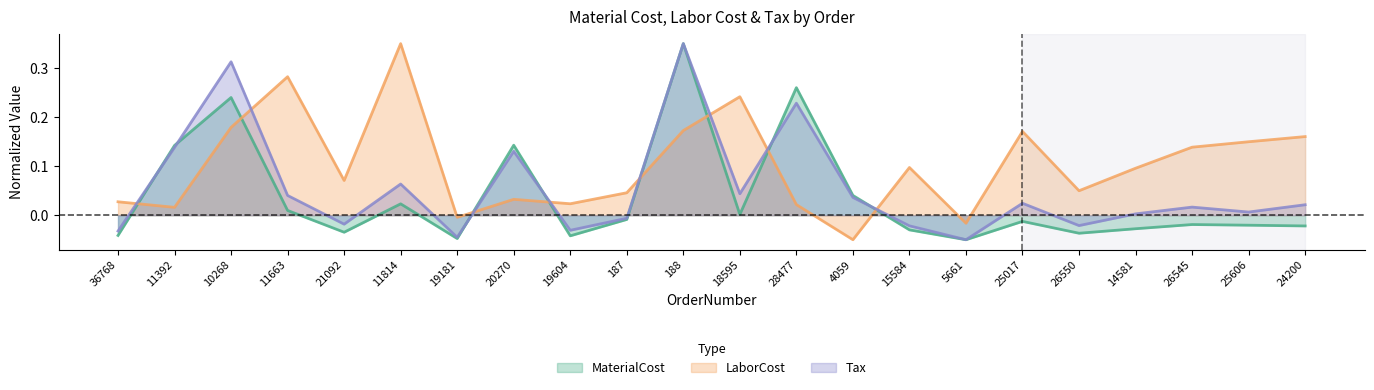

What are all the series names shown in the legend?

MaterialCost, LaborCost, Tax